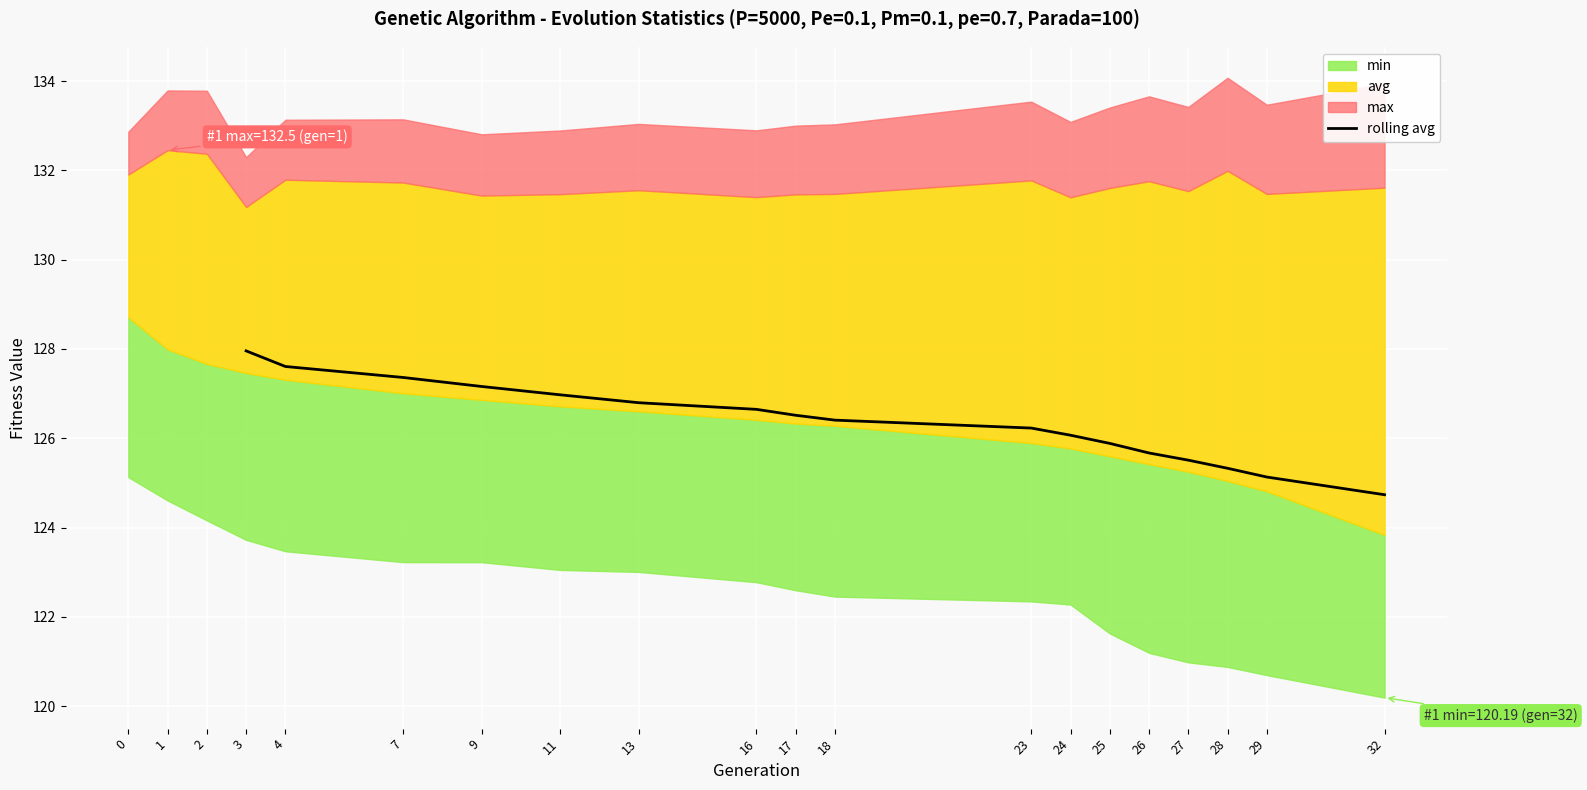

Does the chart display data point markers on the line(s)?

No